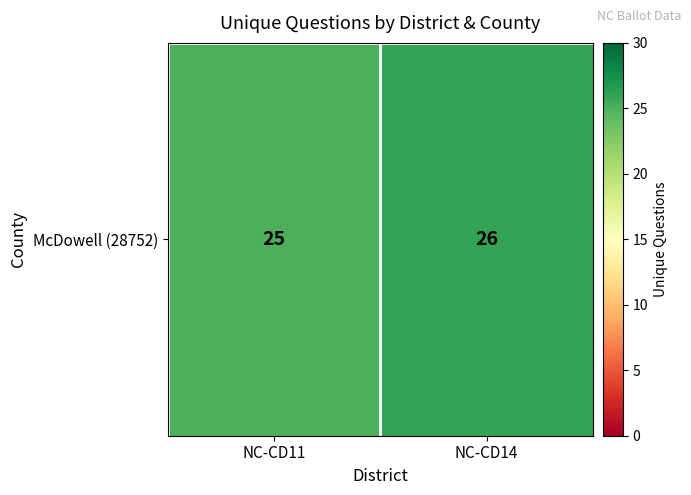

Reading left to right, list all the values displayed in this chart.

25	26